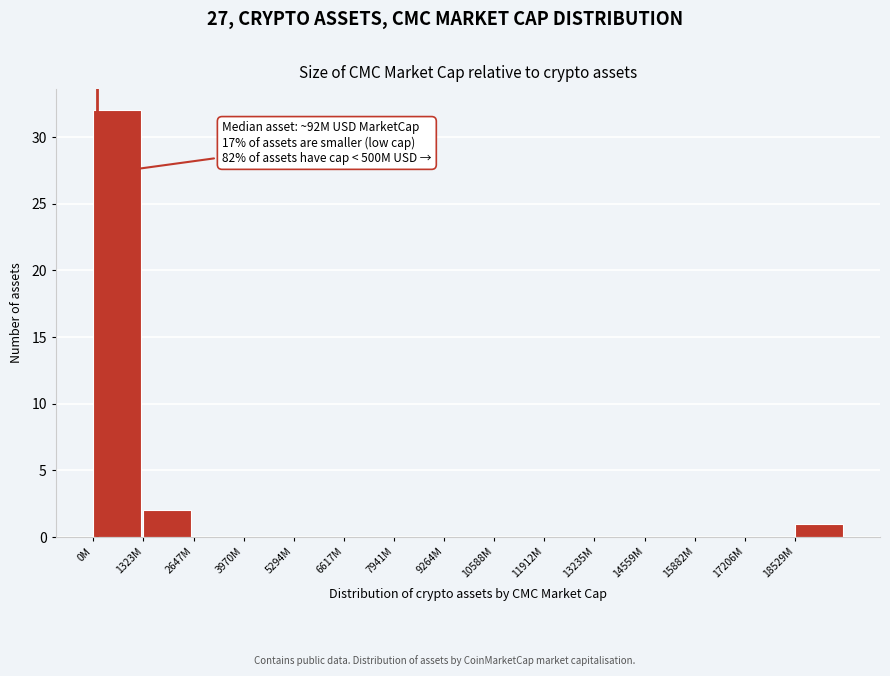

Reading left to right, what are all the values shown in this chart?

0M=32	1323M=2	2647M=0	3970M=0	5294M=0	6617M=0	7941M=0	9264M=0	10588M=0	11912M=0	13235M=0	14559M=0	15882M=0	17206M=0	18529M=1